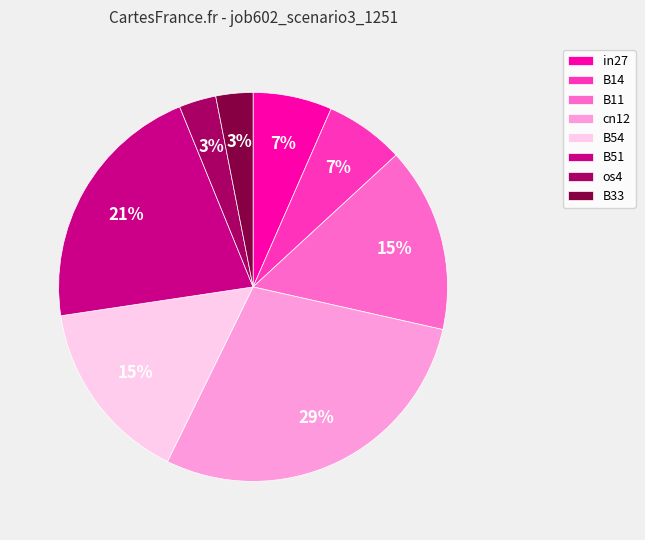

Is B11 the majority of the pie?

No